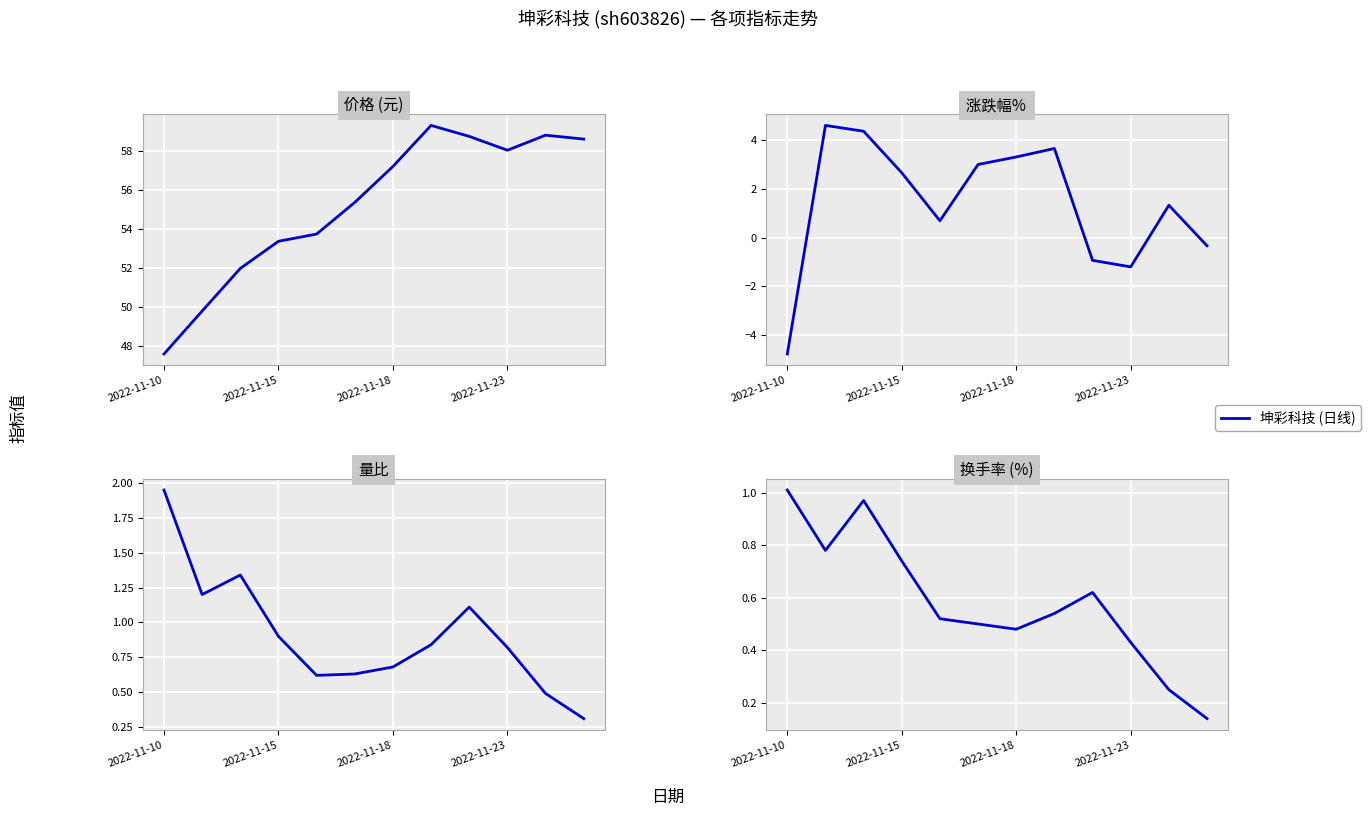

How many series are shown in this chart?

4